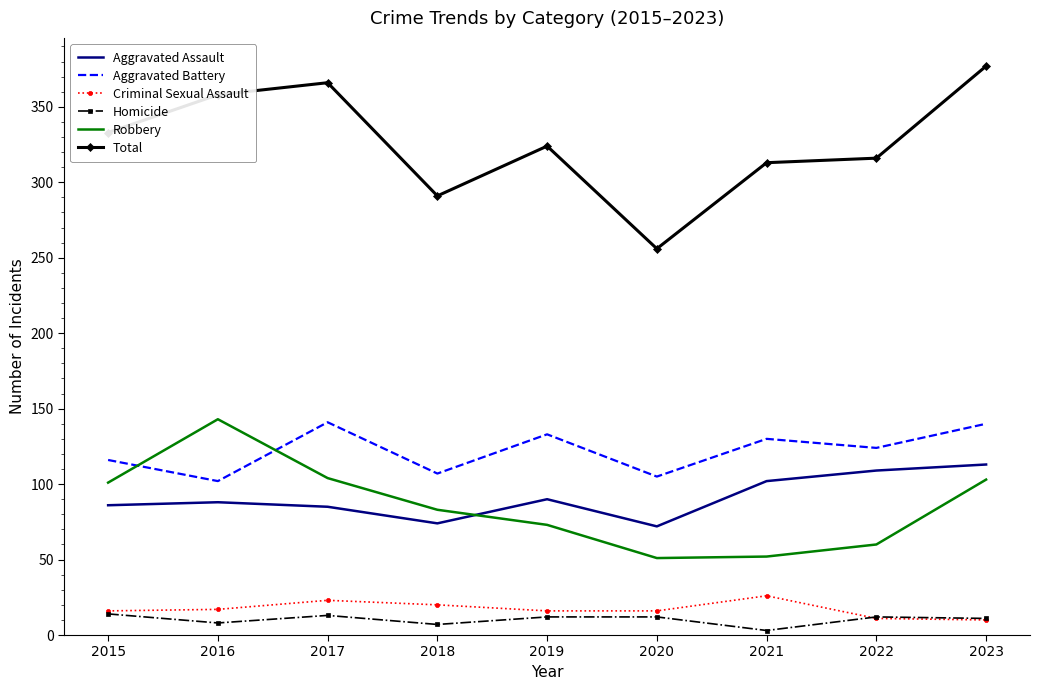

Which series has the largest total across all categories?

Total